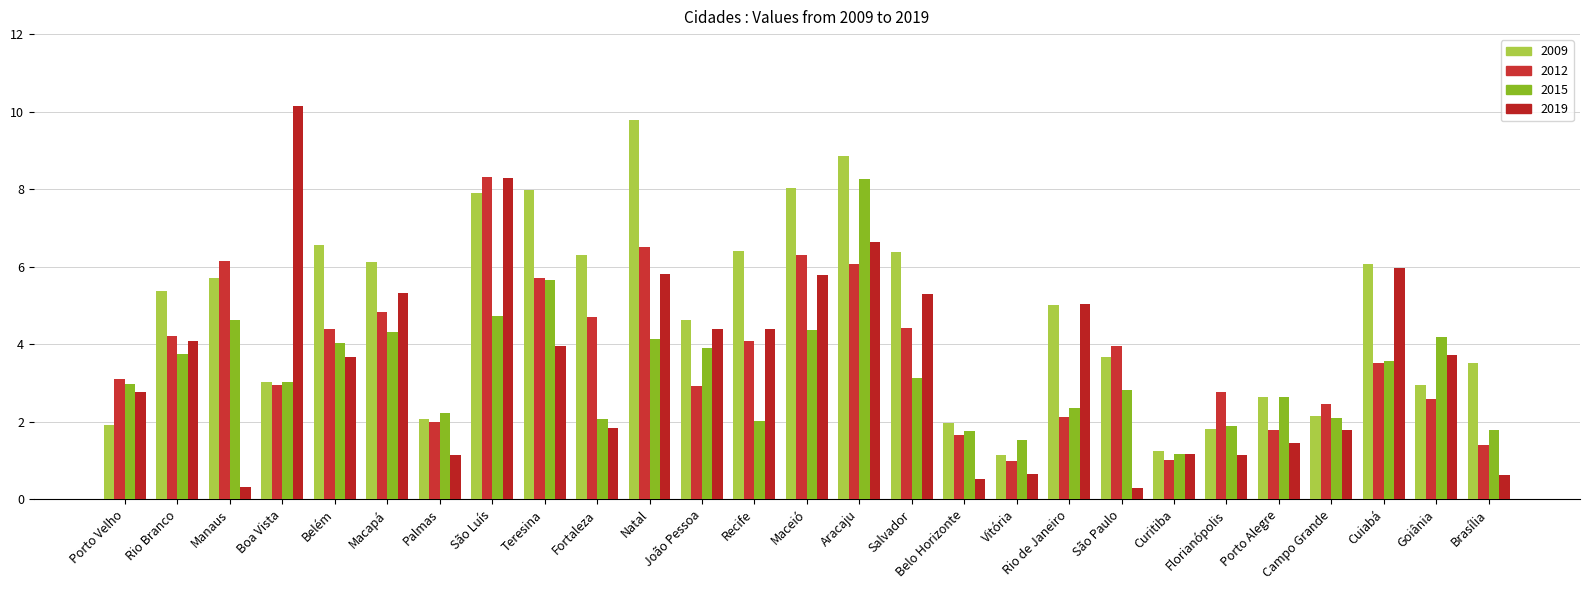

Reading right to left, list all the values displayed in this chart.

2009: 3.5	2.9	6.1	2.1	2.6	1.8	1.3	3.7	5.0	1.1	2.0	6.4	8.9	8.0	6.4	4.6	9.8	6.3	8.0	7.9	2.1	6.1	6.6	3.0	5.7	5.4	1.9
2012: 1.4	2.6	3.5	2.5	1.8	2.8	1.0	4.0	2.1	1.0	1.6	4.4	6.1	6.3	4.1	2.9	6.5	4.7	5.7	8.3	2.0	4.8	4.4	3.0	6.1	4.2	3.1
2015: 1.8	4.2	3.6	2.1	2.6	1.9	1.2	2.8	2.4	1.5	1.8	3.1	8.3	4.4	2.0	3.9	4.1	2.1	5.7	4.7	2.2	4.3	4.0	3.0	4.6	3.7	3.0
2019: 0.6	3.7	6.0	1.8	1.5	1.2	1.2	0.3	5.0	0.7	0.5	5.3	6.6	5.8	4.4	4.4	5.8	1.8	4.0	8.3	1.2	5.3	3.7	10.1	0.3	4.1	2.8